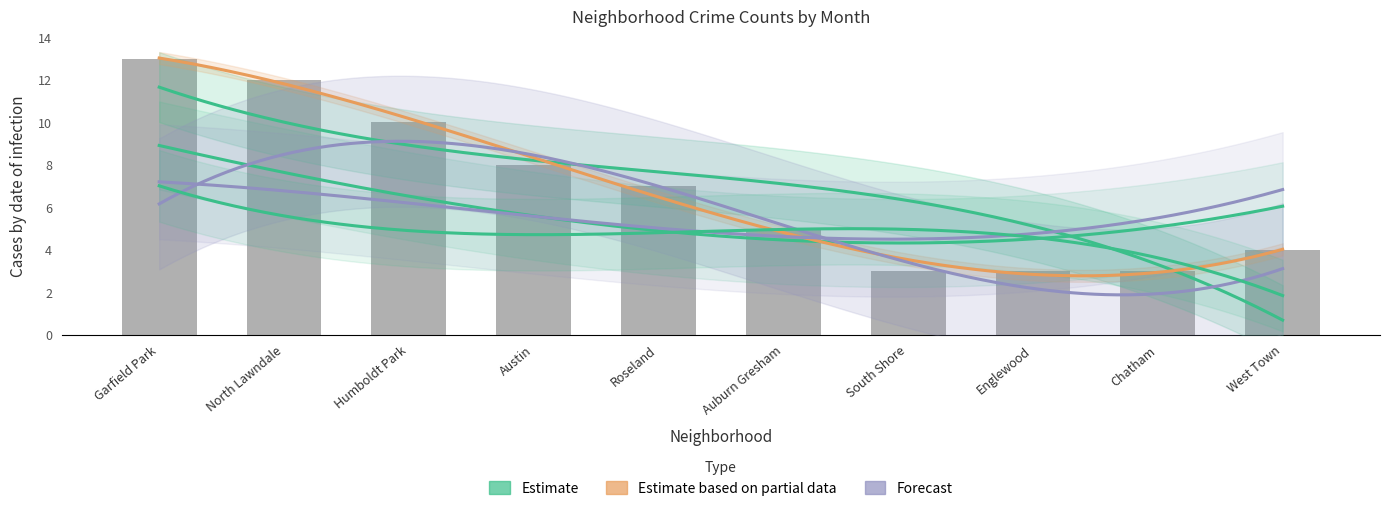

What is the label of the 4th bar from the right?

South Shore